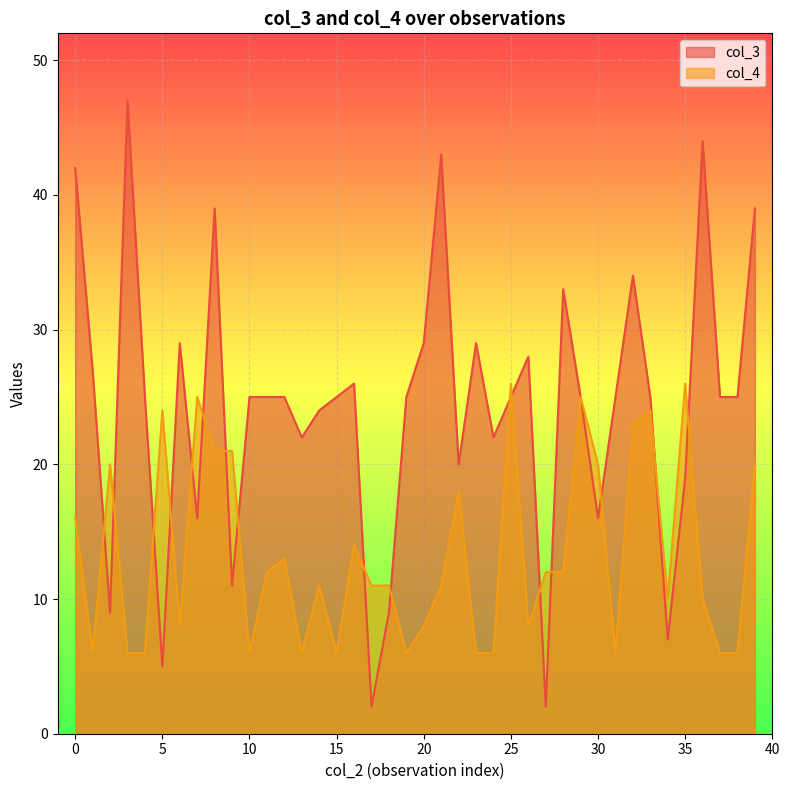

The value of col_3 at 34 is 2. True or false?

False